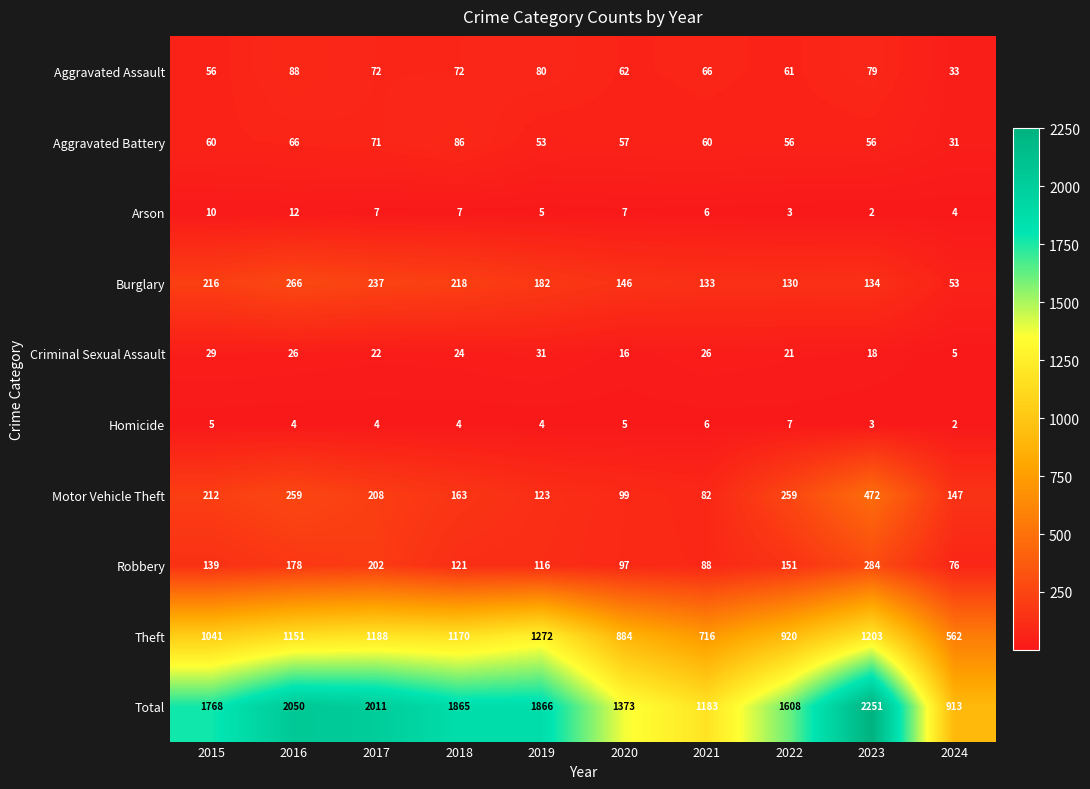

What is the spread (max minus min) of values at 2018?

1861